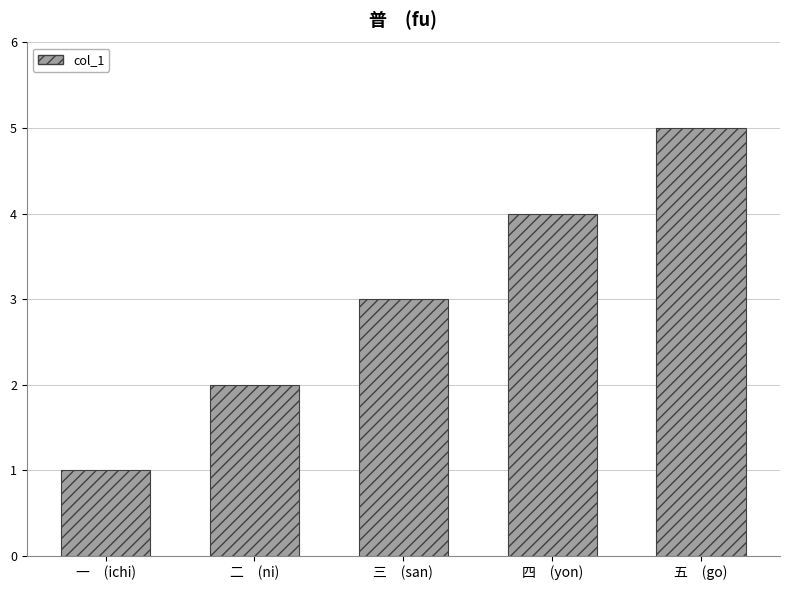

What is the label of the 5th bar from the left?

五　(go)